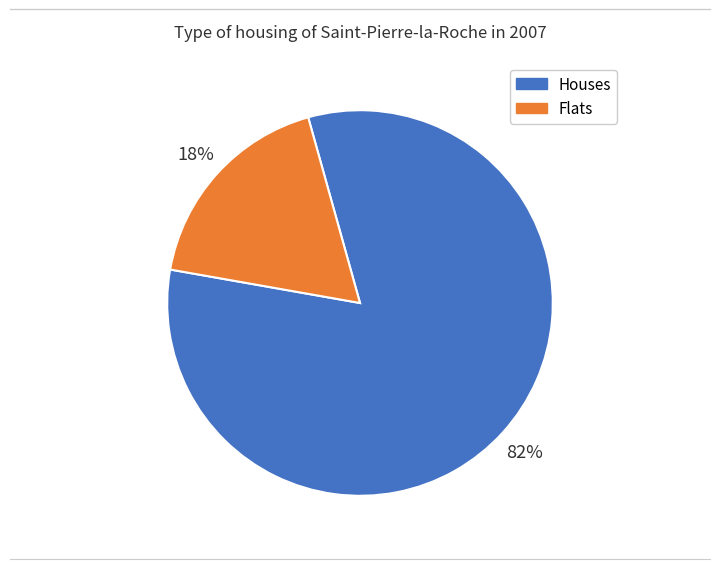

To the nearest percent, what is the average slice percentage?

50%